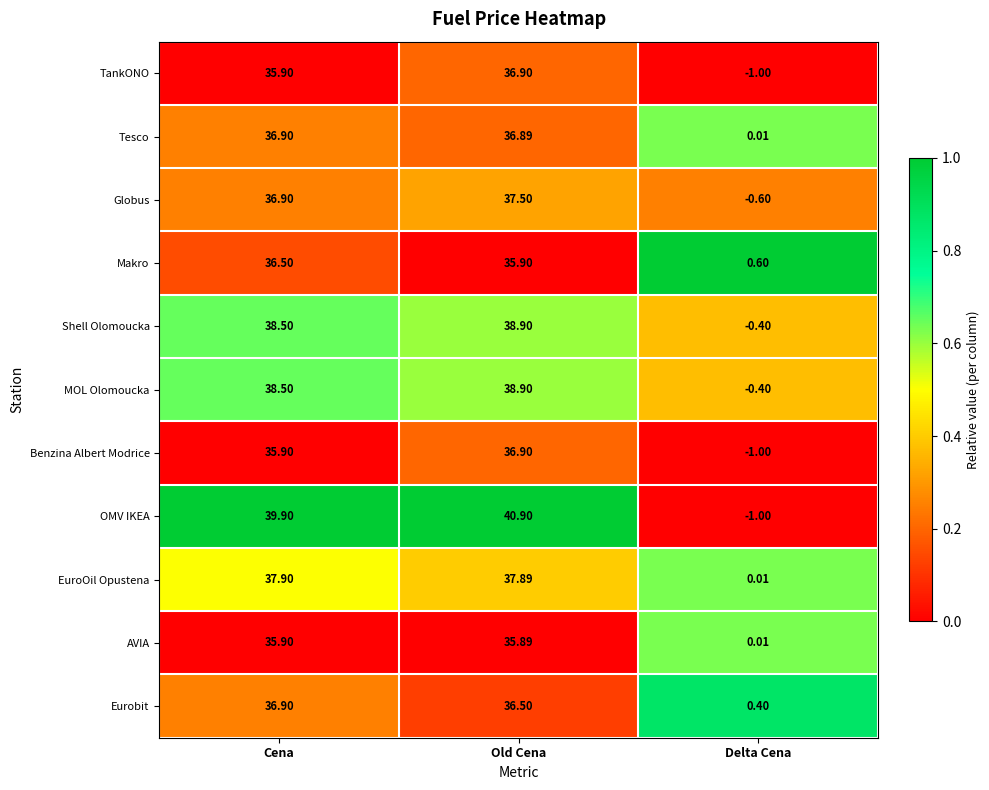

What is the maximum value shown in the chart?

40.9